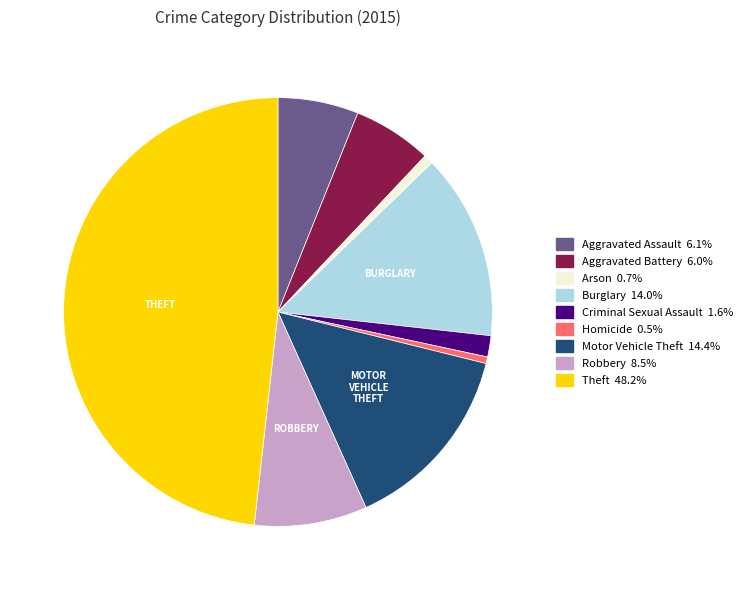

Is Aggravated Assault the majority of the pie?

No